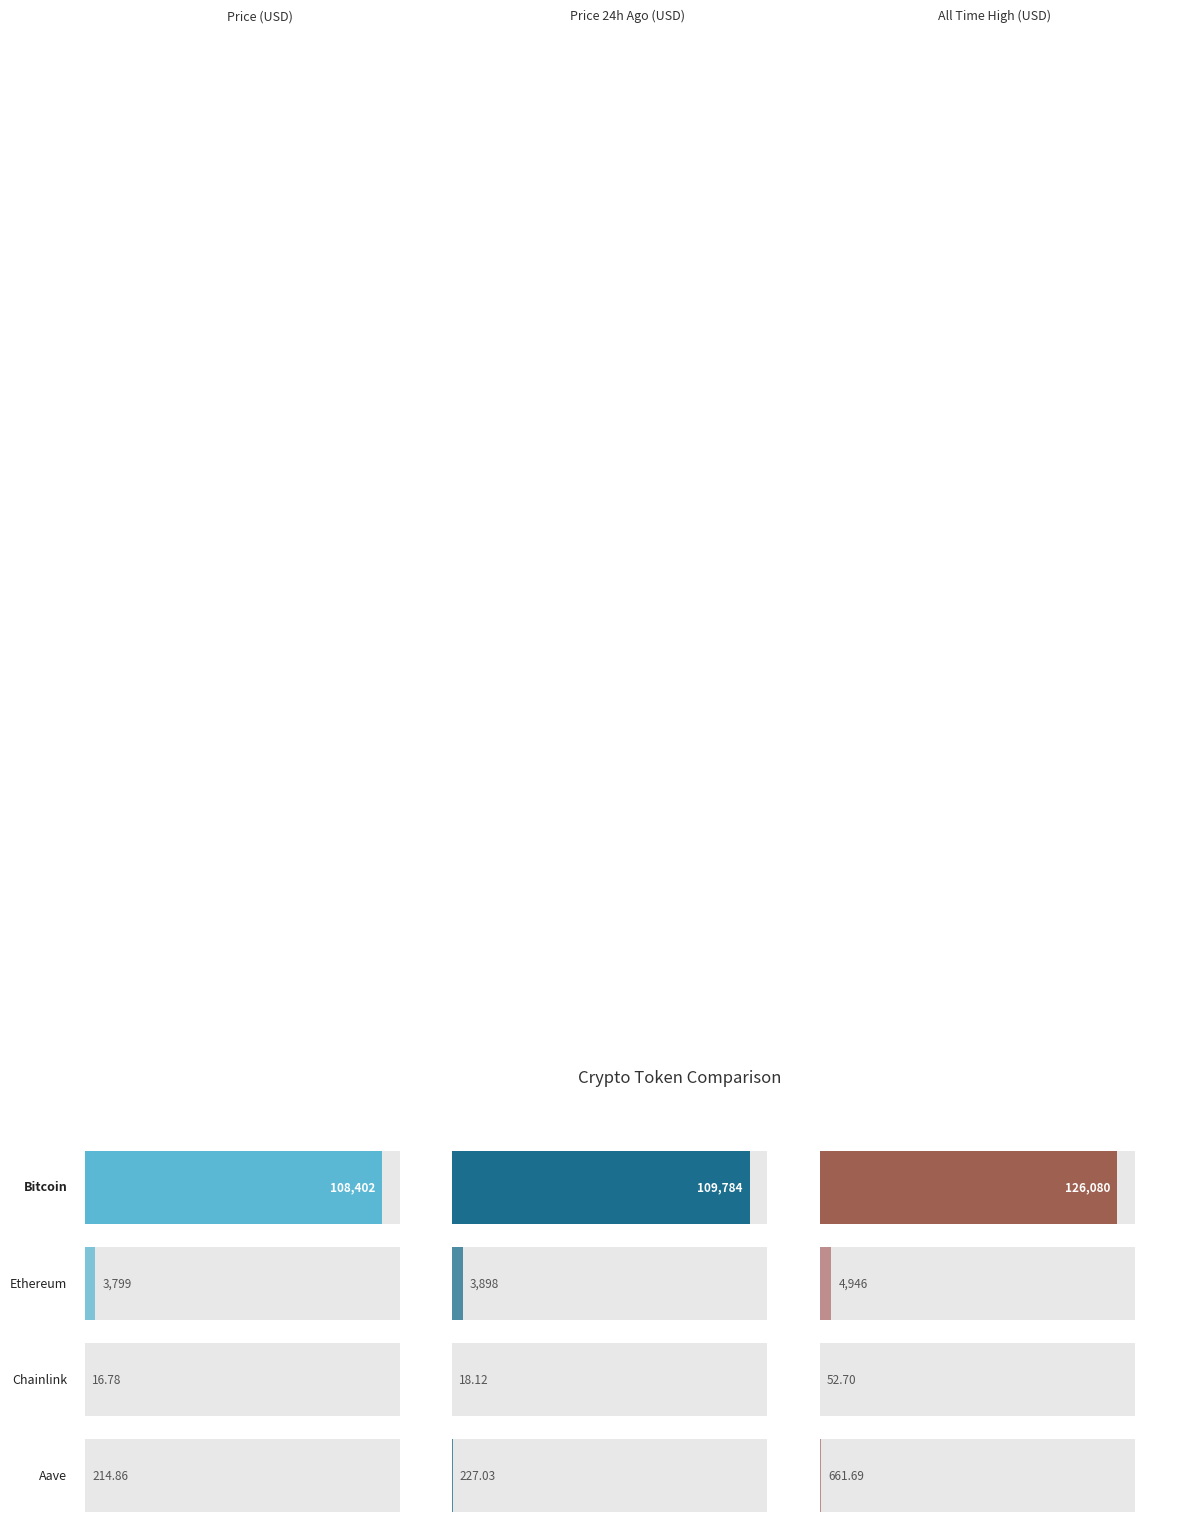

What is the difference between the allTimeHigh values at Chainlink and Bitcoin?

126027.3